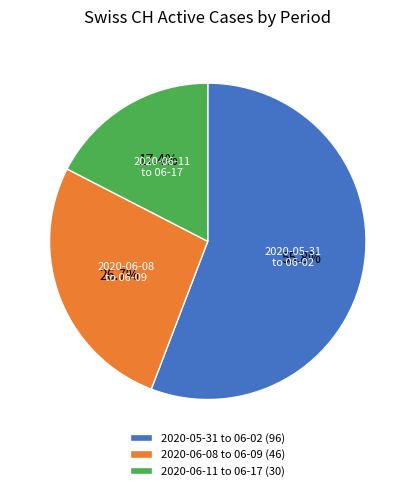

How many segments does this pie chart have?

3